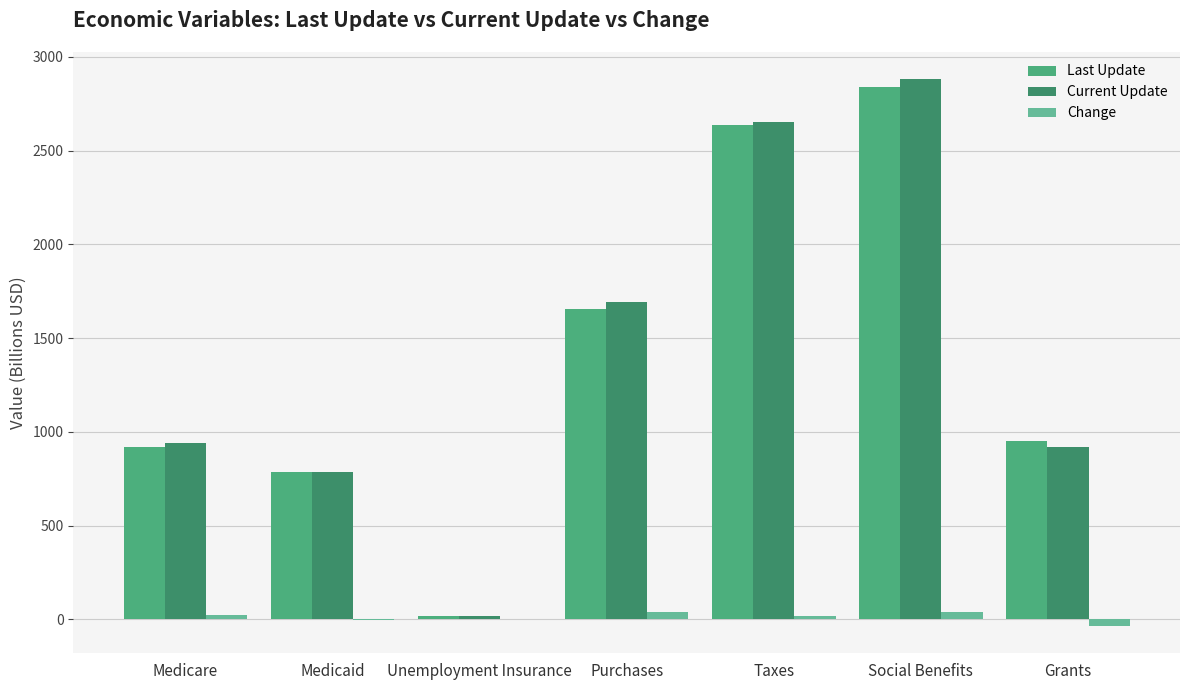

Is the value of Current Update at Medicaid greater than the value of Last Update at Social Benefits?

No